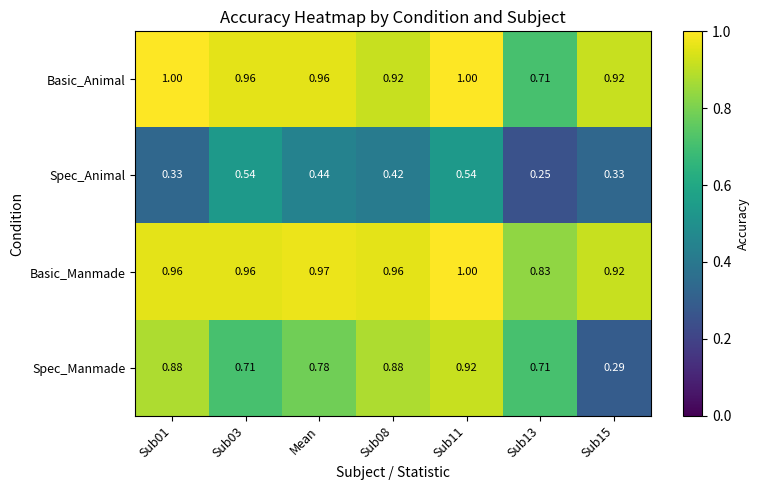

At which category is the sum across all series the highest?

Sub11